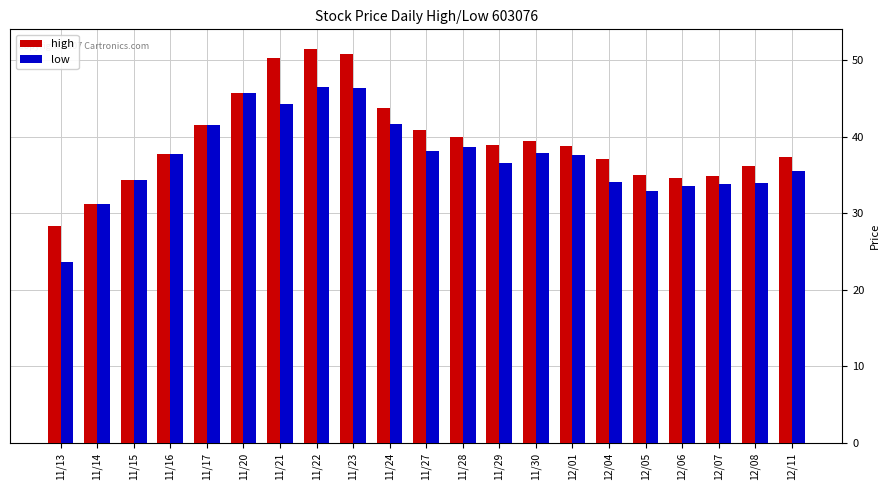

The low series shows 20.9 at 11/16. True or false?

False